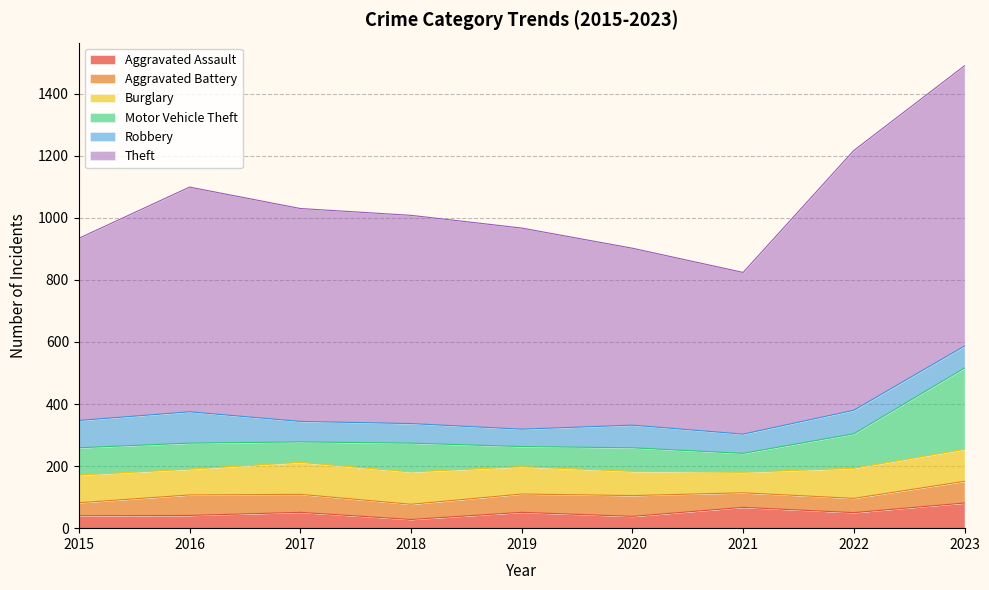

Reading left to right, extract all data points from this chart.

Aggravated Assault: 40	41	51	28	51	38	67	50	81
Aggravated Battery: 42	66	58	49	59	67	47	46	70
Burglary: 89	83	103	104	88	78	66	97	103
Motor Vehicle Theft: 88	84	66	93	65	76	61	111	262
Robbery: 88	101	66	63	56	73	62	76	71
Theft: 587	724	686	671	648	570	521	837	903